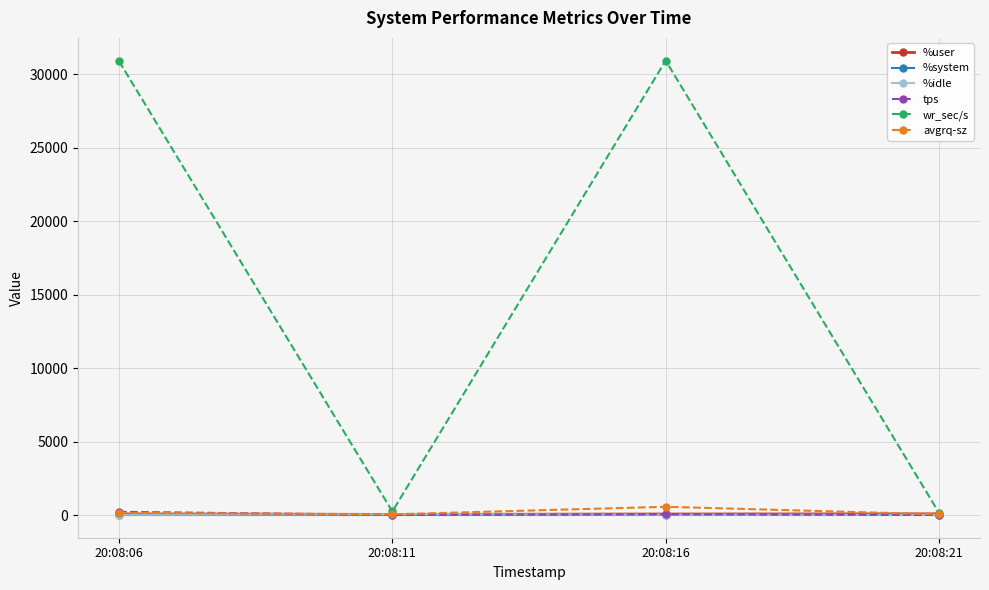

True or false: avgrq-sz has more than 1 points higher than both neighbors.

False